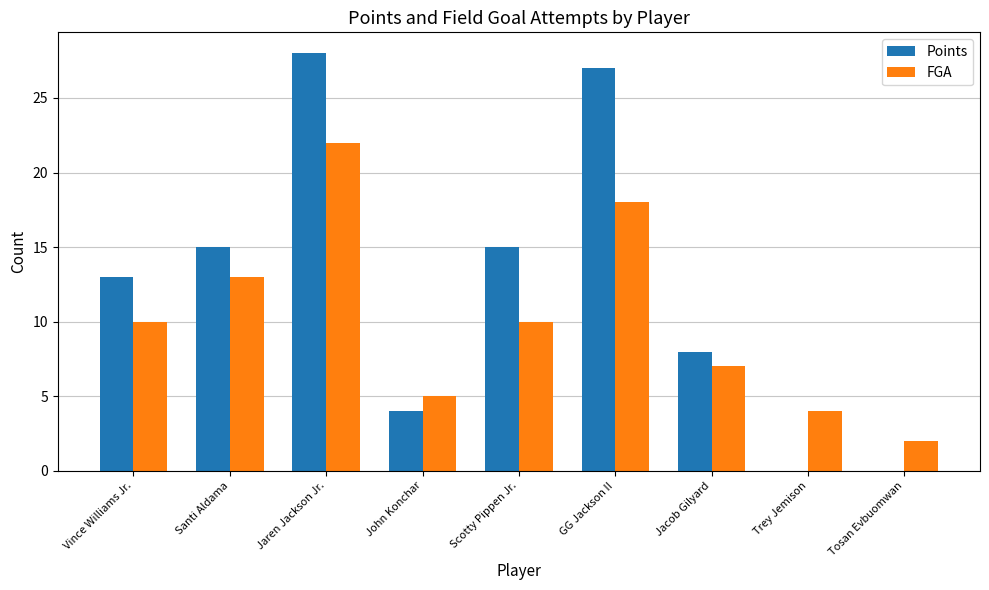

At which category is the sum across all series the highest?

Jaren Jackson Jr.